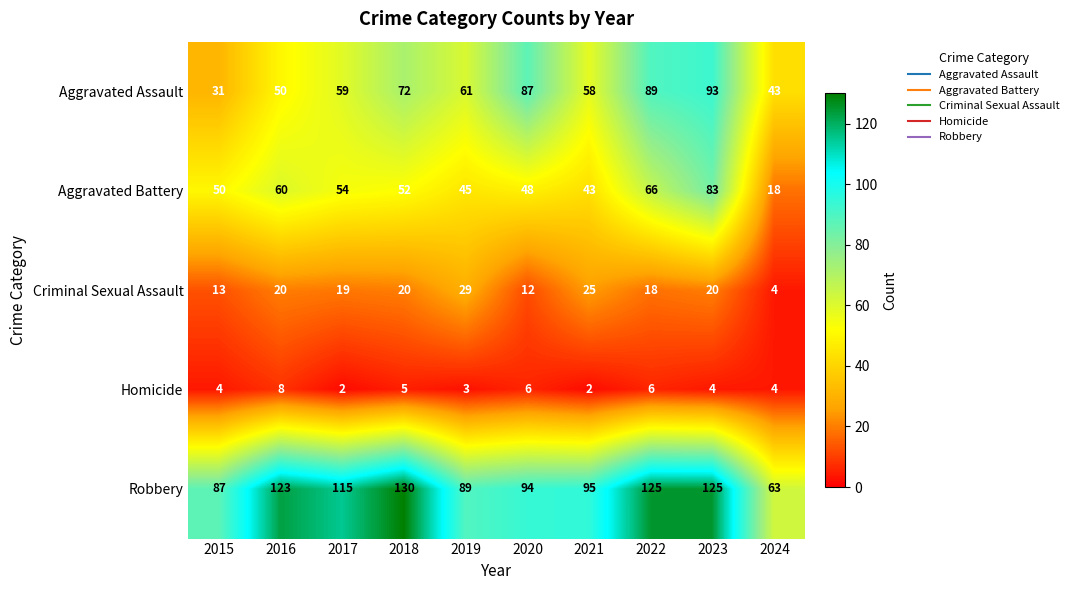

What is the sum of all Aggravated Assault values?

643